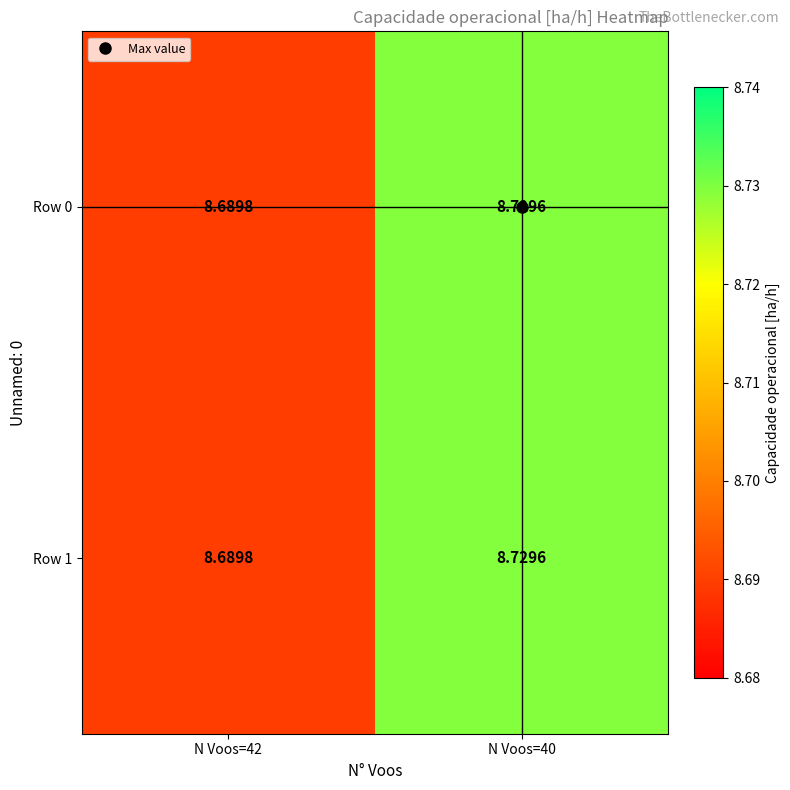

Is the value of Row 0 at N Voos=40 greater than the value of Row 1 at N Voos=42?

Yes